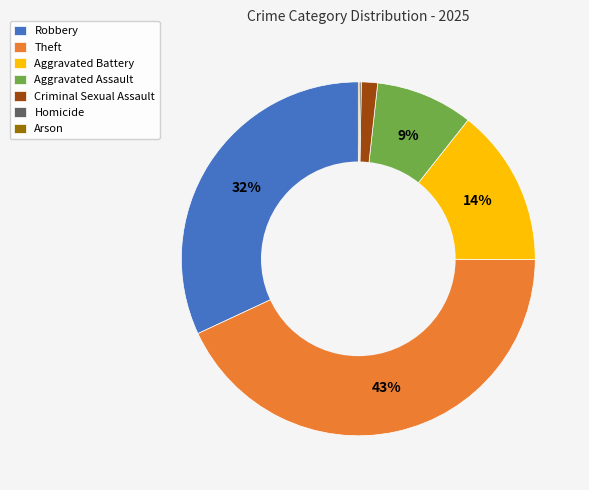

Do Aggravated Assault and Theft together represent more than half of the pie?

Yes